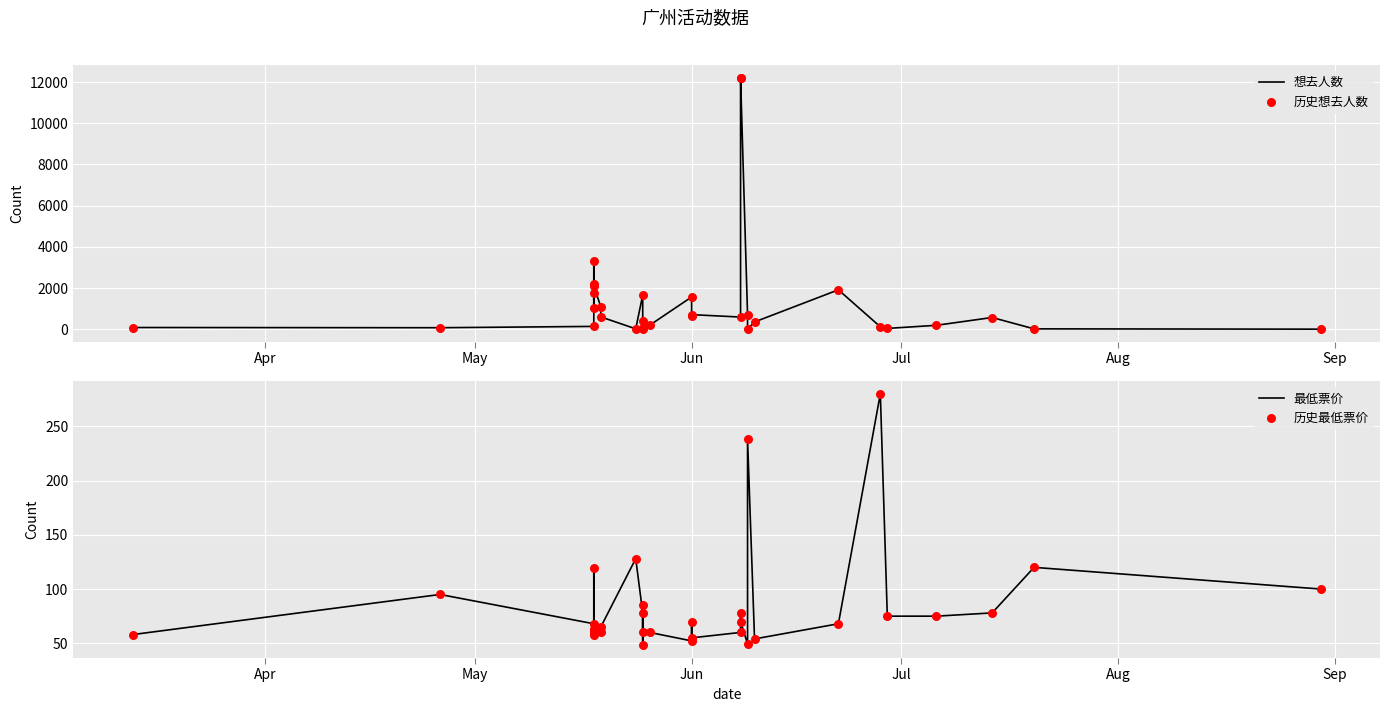

Is the value of 想去人数 at 23 greater than the value of 最低票价 at 29?

No